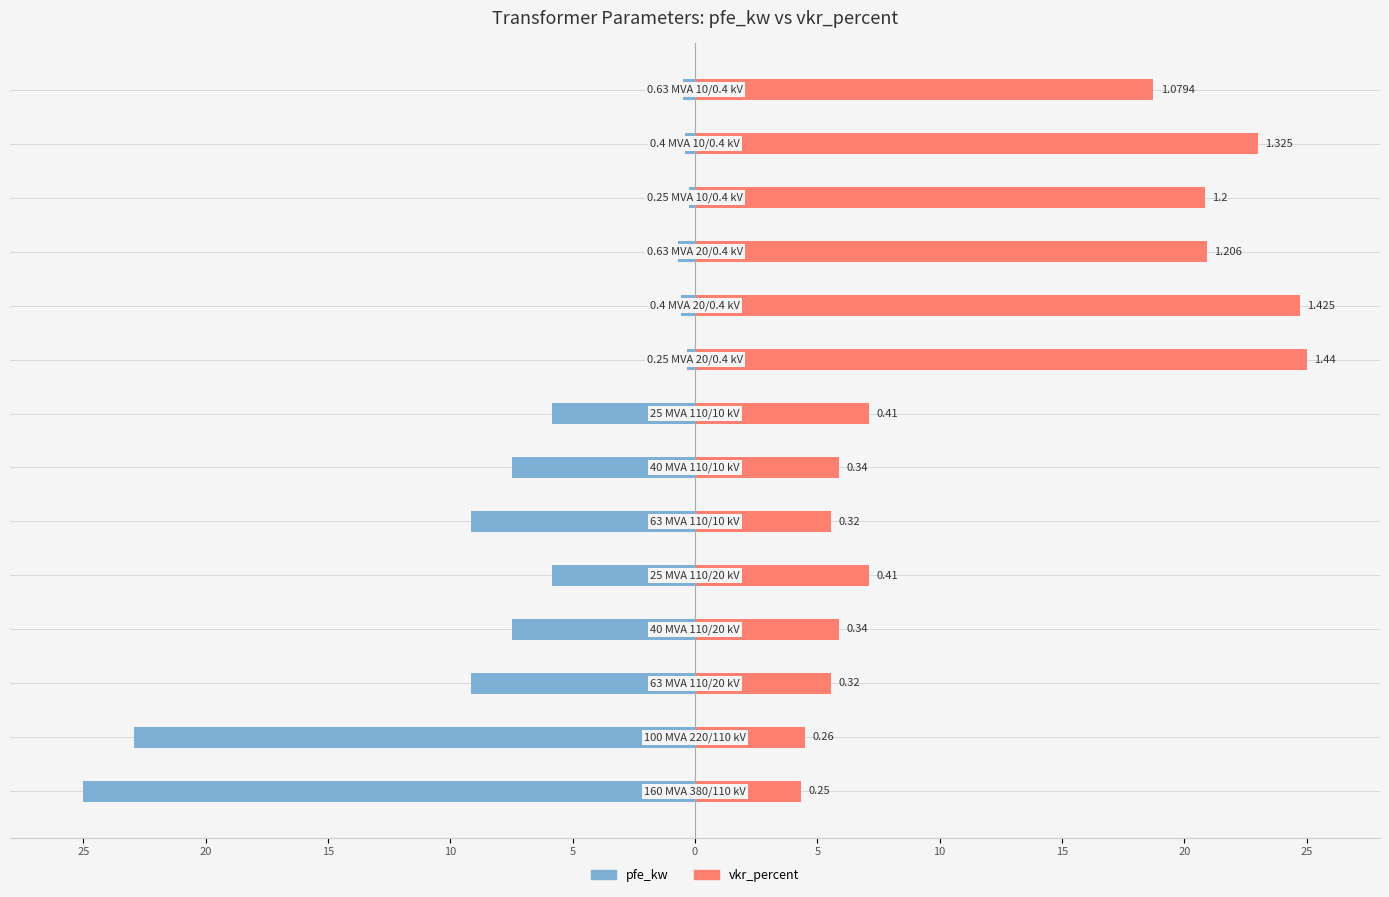

At 15, list the series in order from smallest to largest.

pfe_kw, vkr_percent